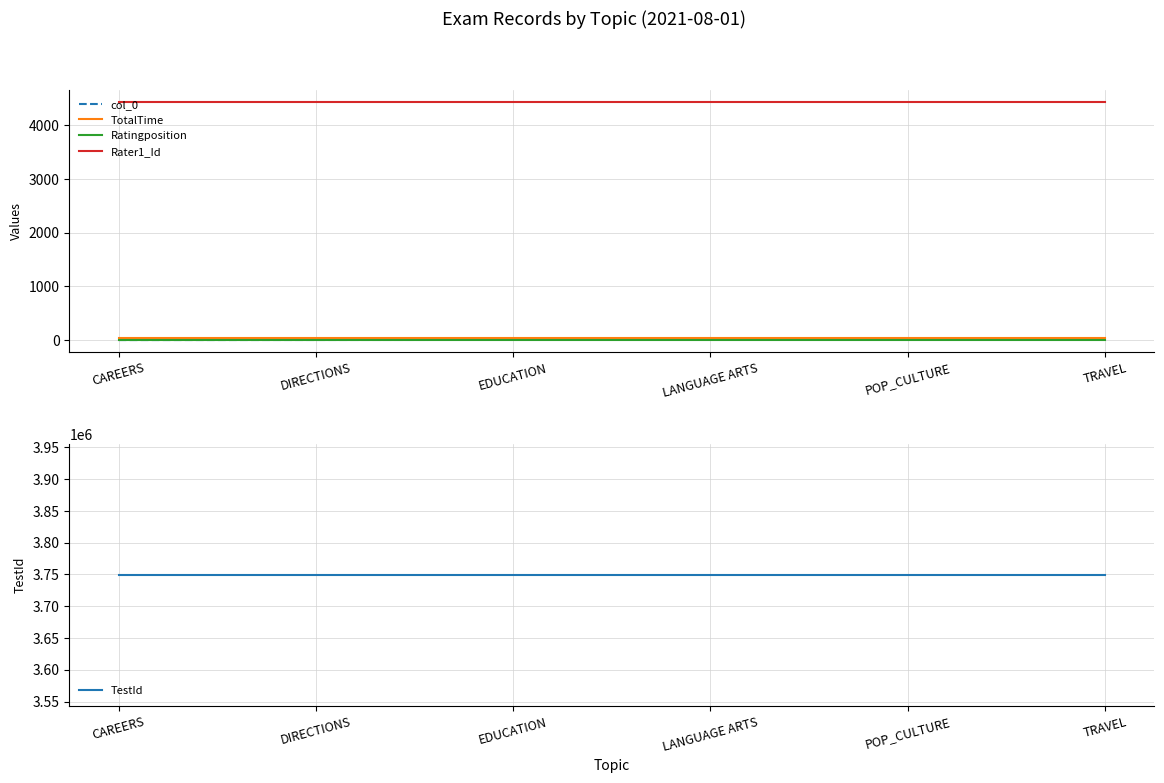

True or false: col_0 has a value of 2 at EDUCATION.

True